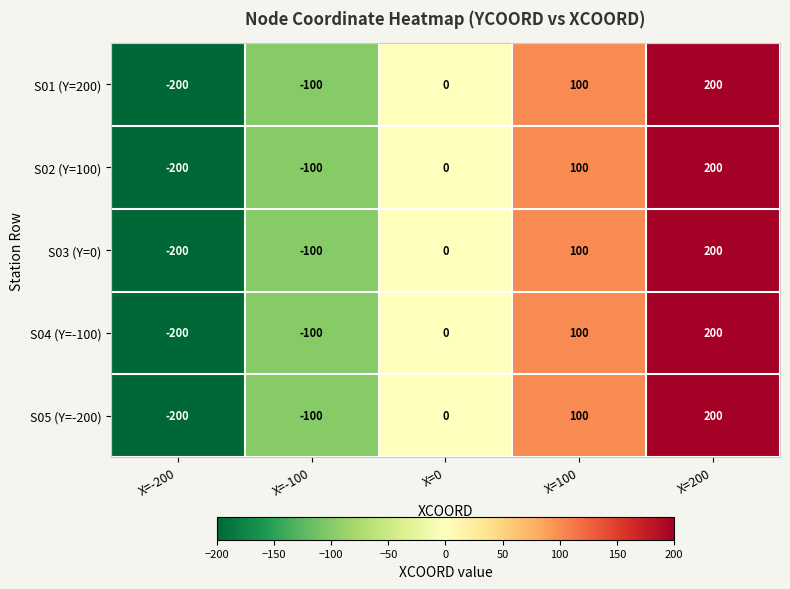

What is the difference between the second highest and second lowest values in the S02 (Y=100) series?

200